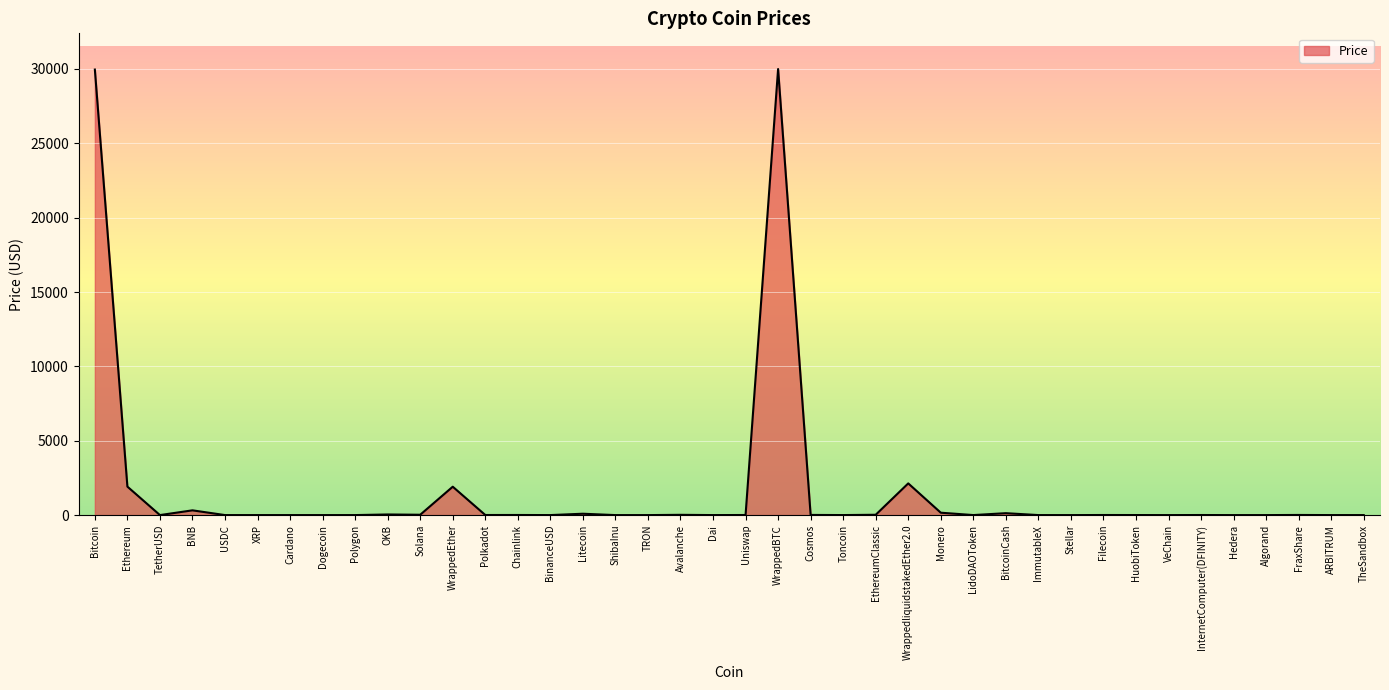

What is the difference between the second highest and second lowest values?

29958.0